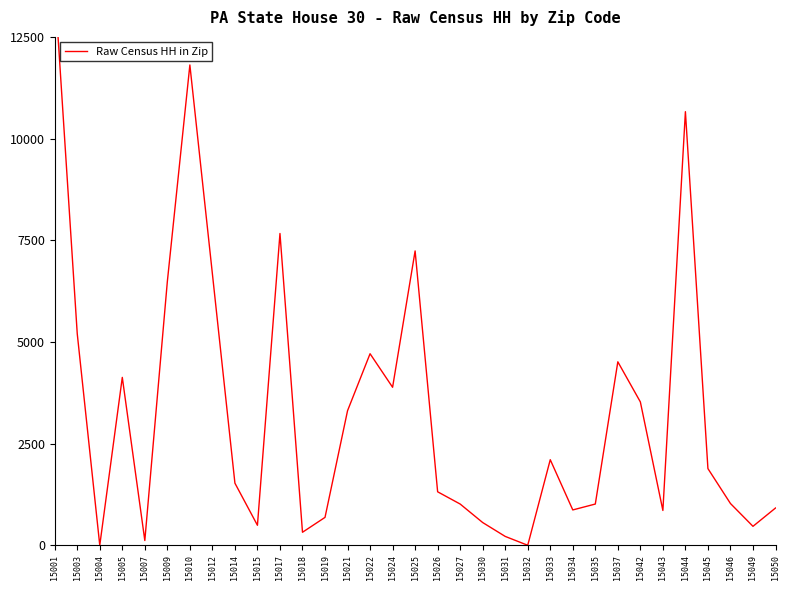

Is it true that the value at 15030 is 303?

False